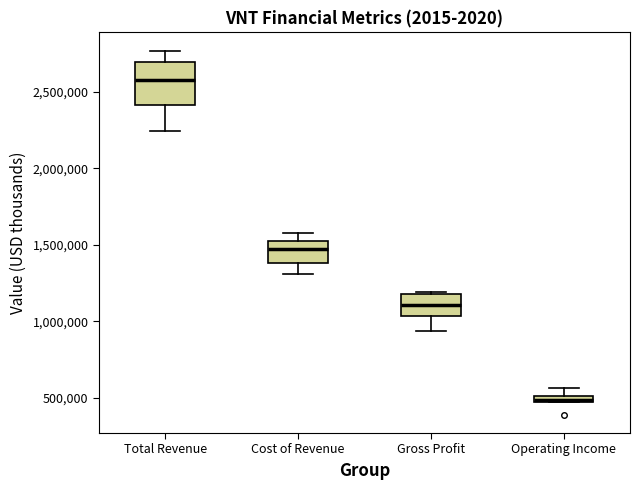

Which box's median line is the highest?

Total Revenue